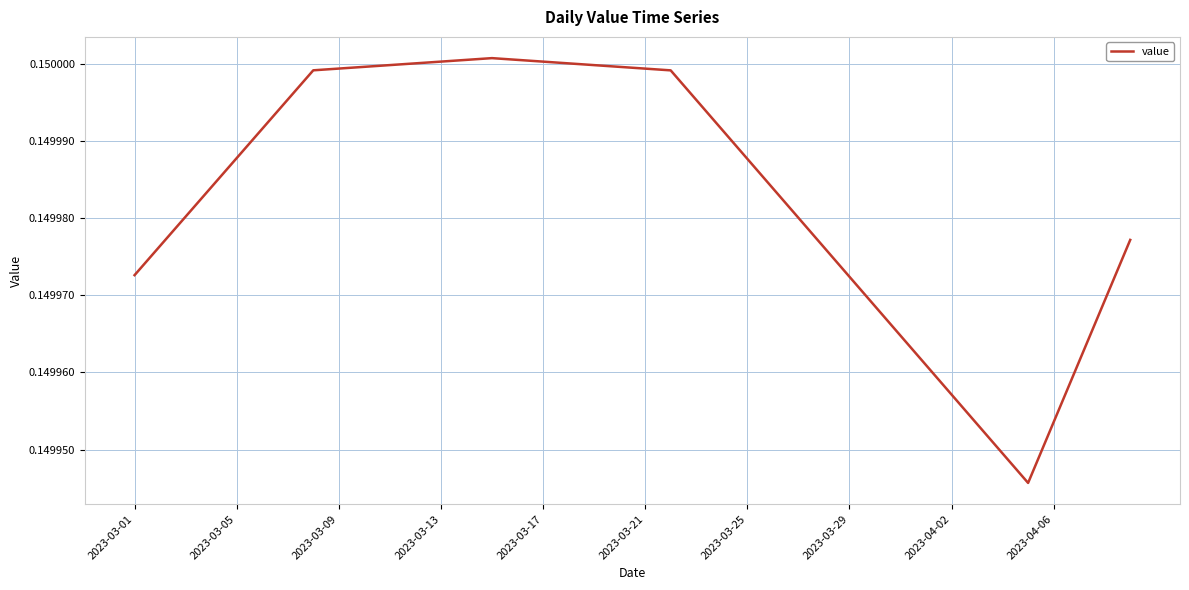

The value at 2023-03-13 is 0.1. True or false?

False